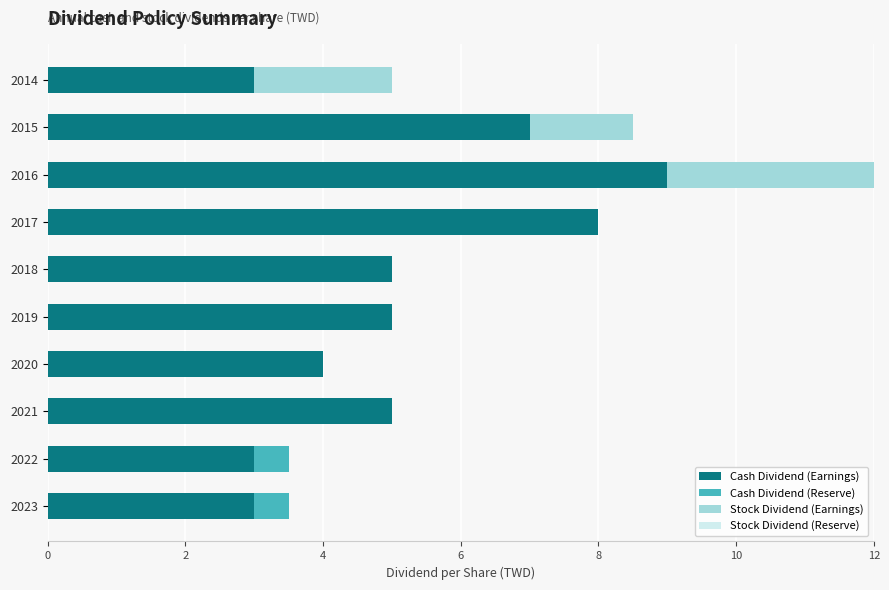

What is the total value across all series at 2020?

4.0